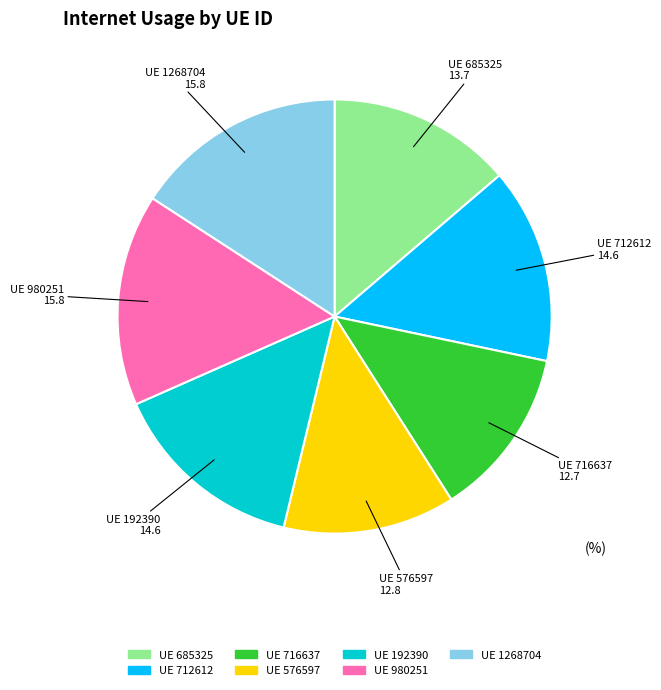

Approximately how many times larger is the value at UE 685325 compared to UE 712612?

0.9